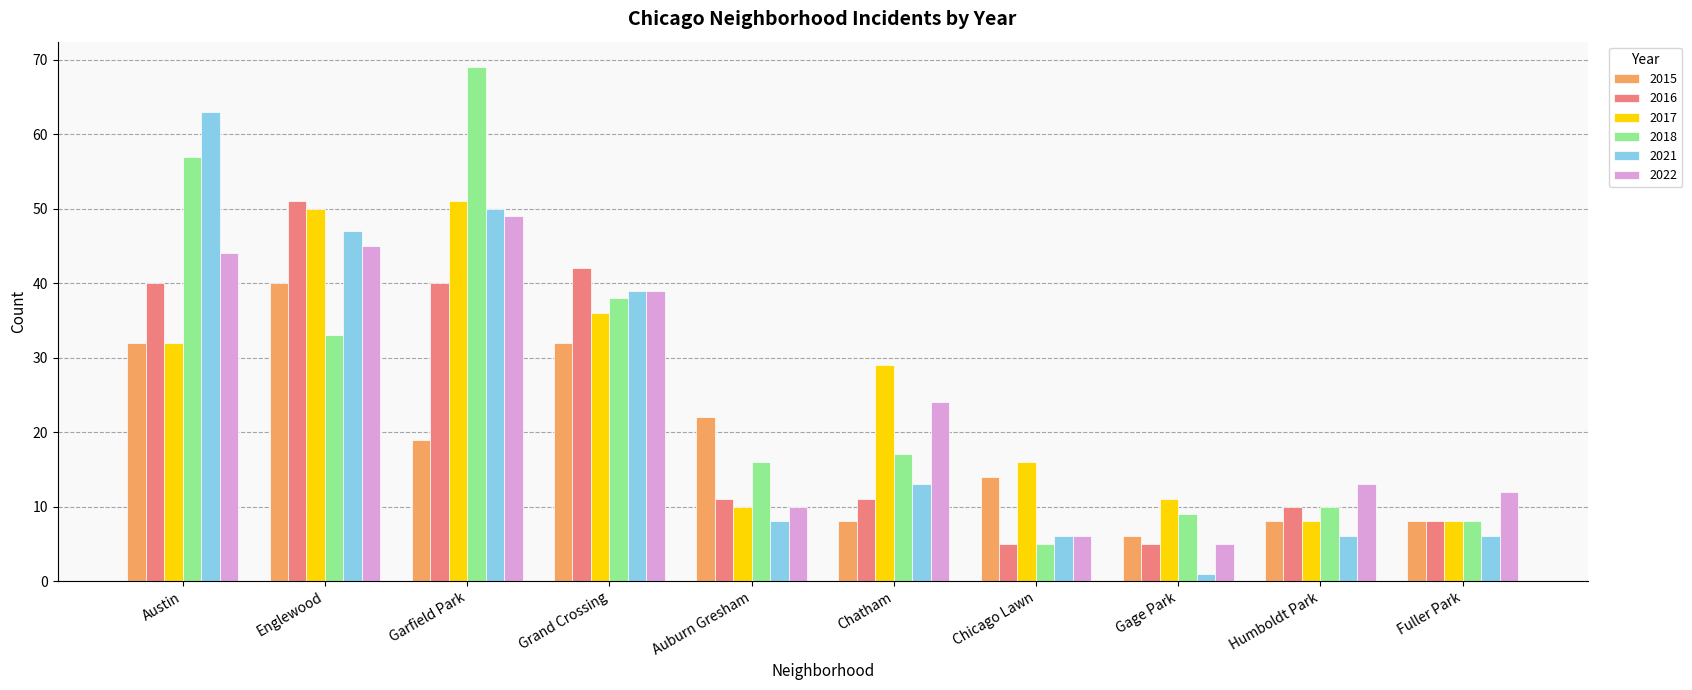

At which label does 2022 reach its minimum?

Gage Park